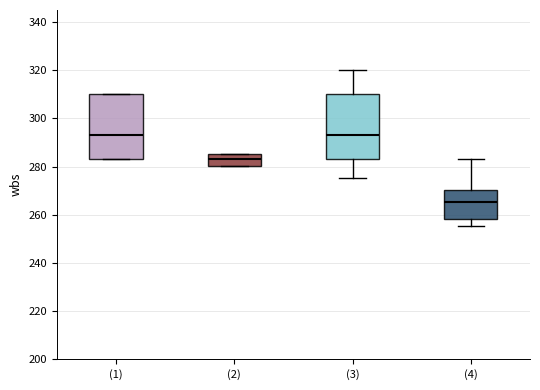

Reading left to right, transcribe this box plot: for each box, give where its median line is, the range the box spans, and where its two whiskers end, as read against the y-axis. The values are not printed on the chart, so give them approximately, as read against the axis.

(1): median 294, box 284 to 310, whiskers 284 to 310
(2): median 284, box 280 to 286, whiskers 280 to 286
(3): median 294, box 284 to 310, whiskers 276 to 320
(4): median 266, box 258 to 270, whiskers 256 to 284